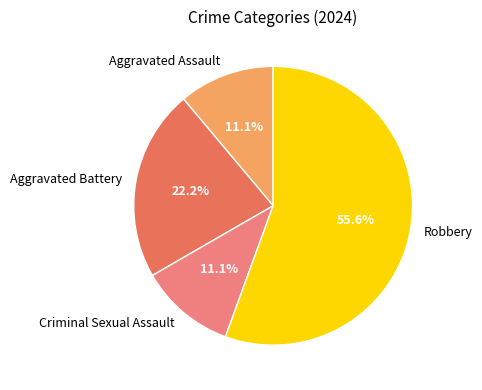

The Aggravated Assault slice represents 11% of the pie. True or false?

True